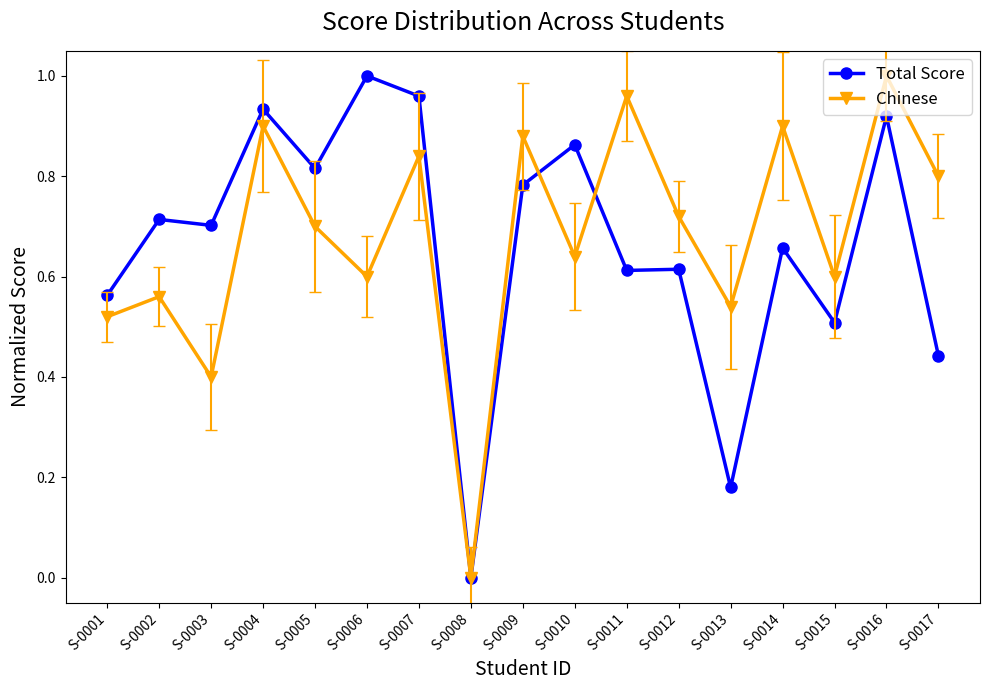

Does the chart have visible grid lines?

No